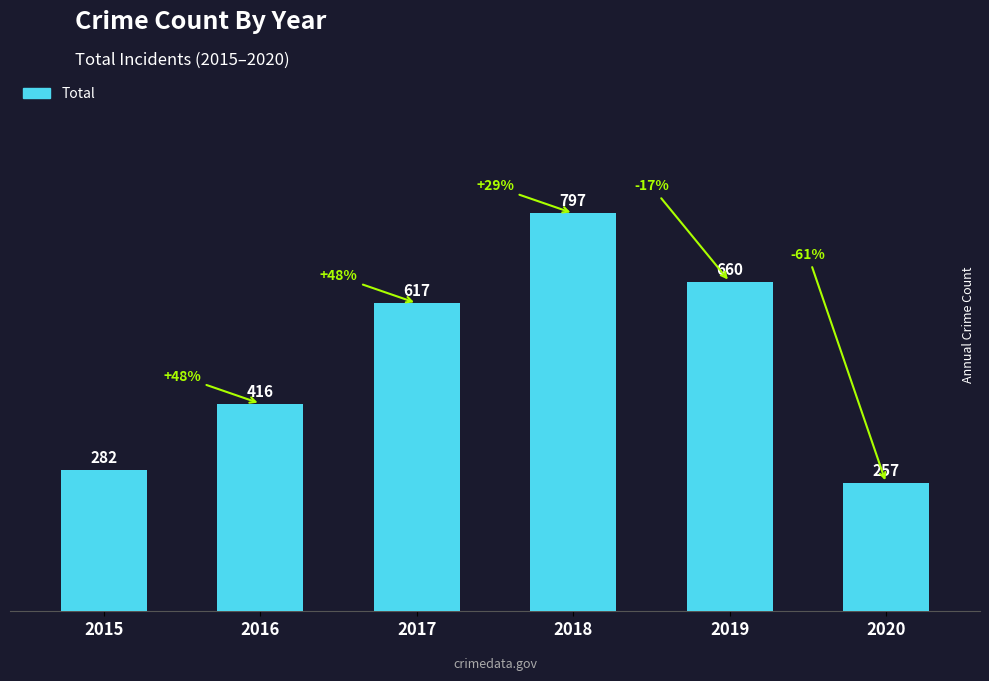

What is the value of the 4th bar from the left?

797